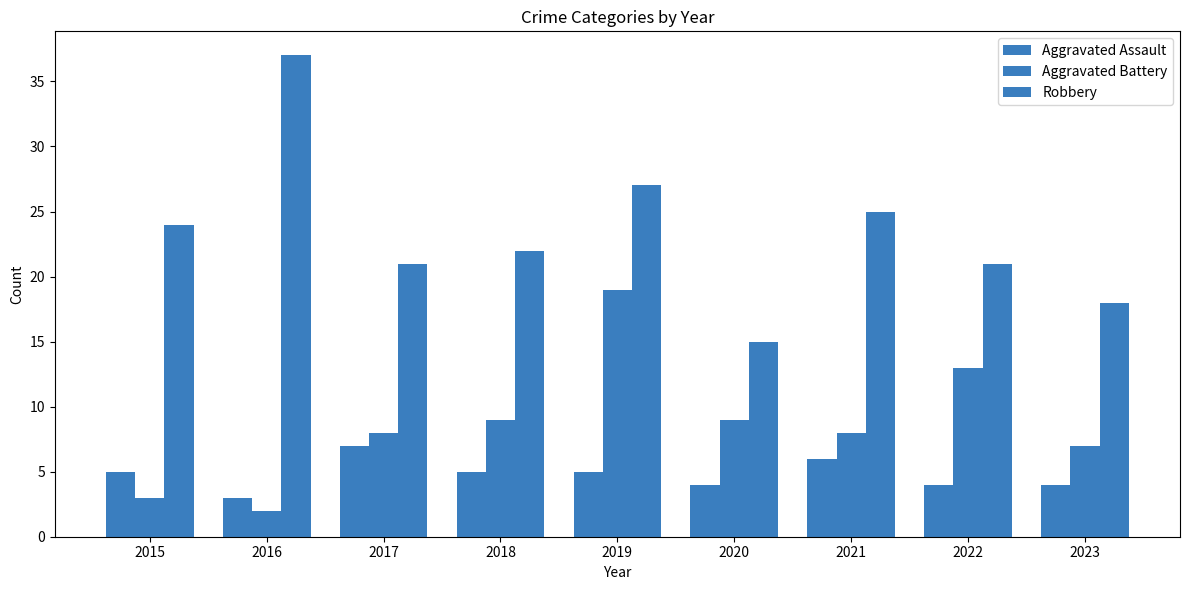

What is the spread (max minus min) of values at 2021?

19